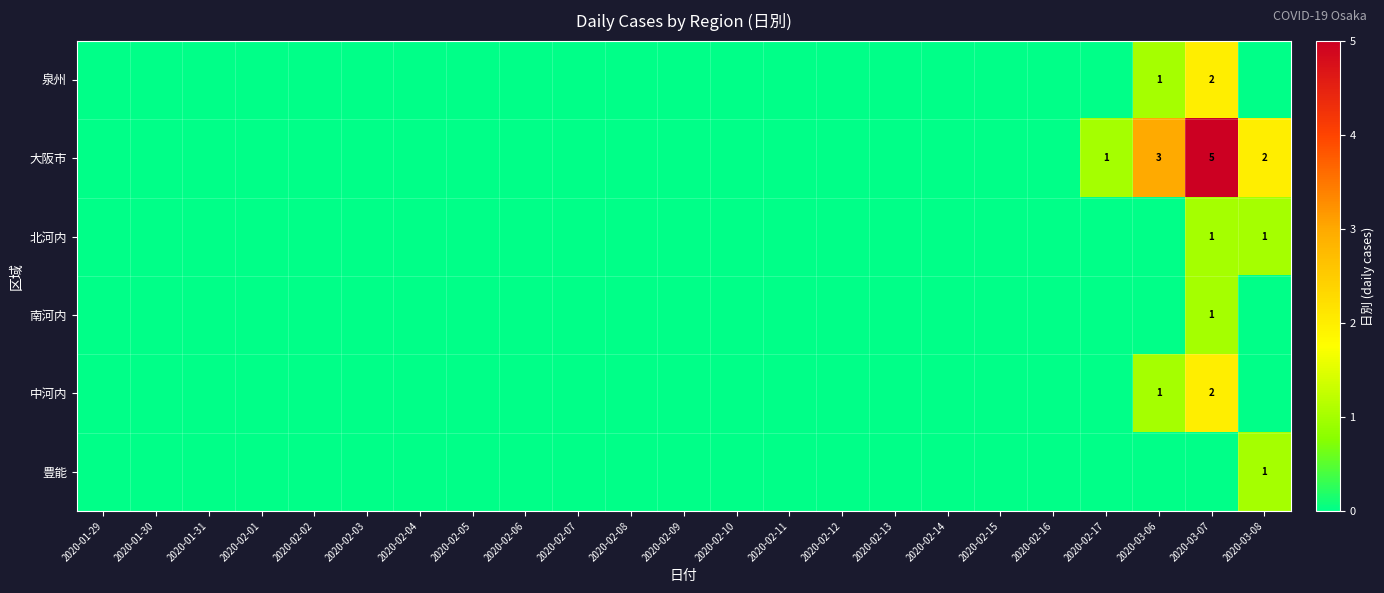

Which series has the largest range (max minus min)?

大阪市